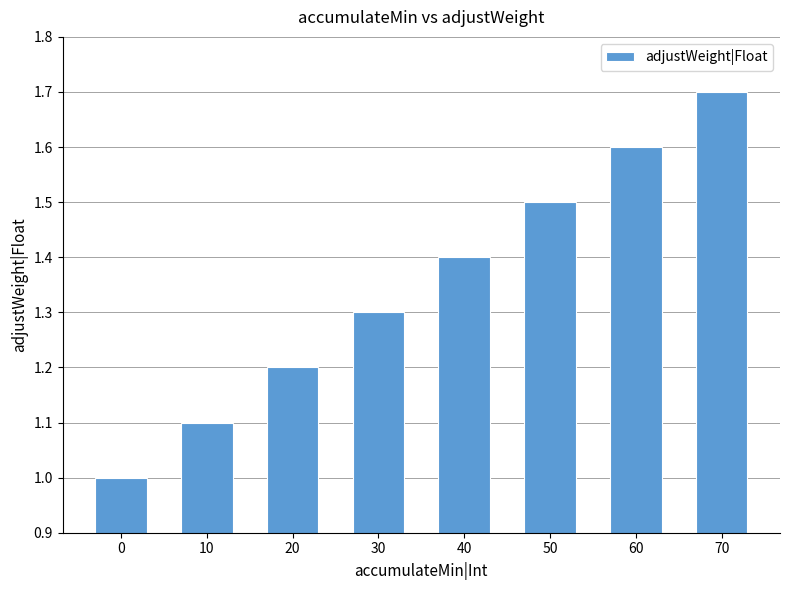

The value at 10 is 0.4. True or false?

False